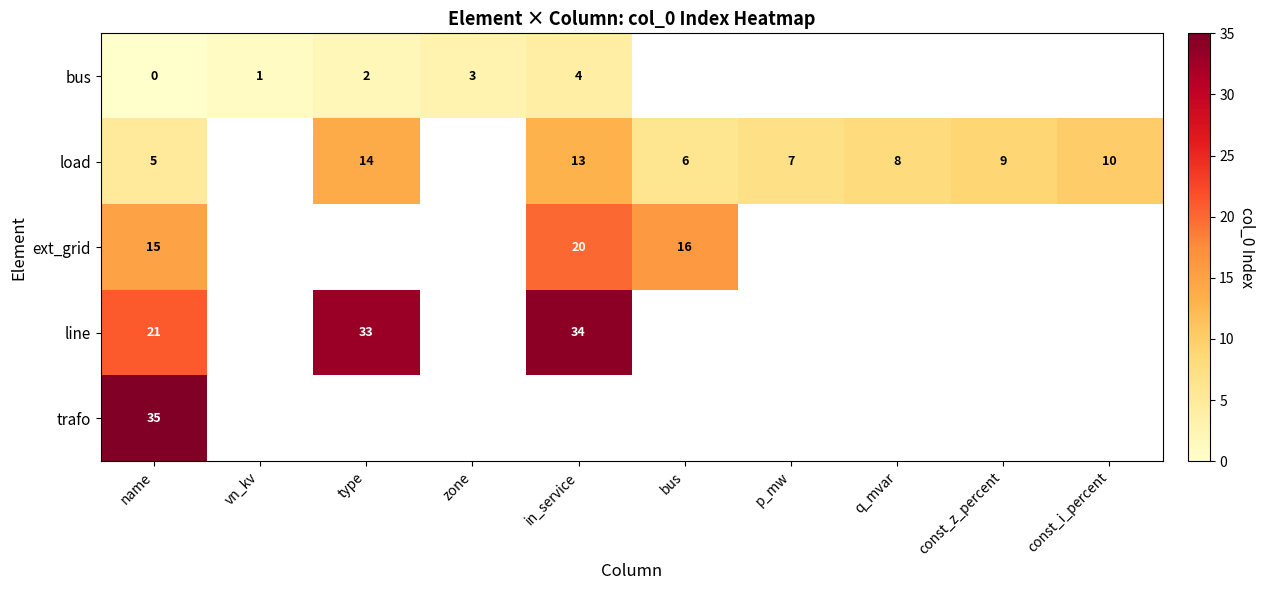

What value does the row_1 series have at p_mw?

7.0